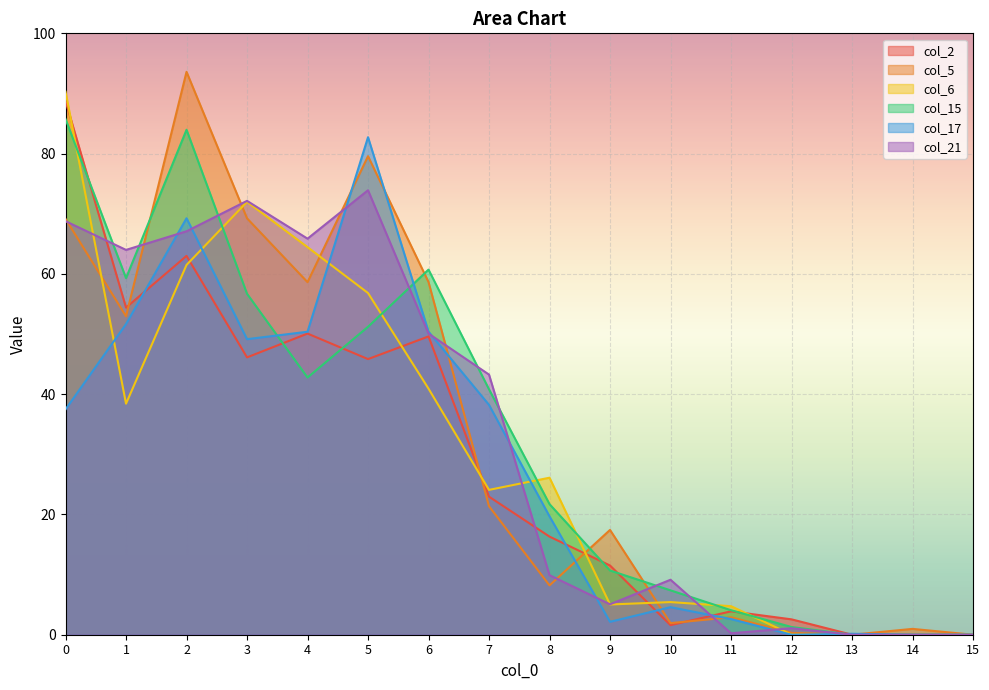

The col_17 series shows 59.3 at 7. True or false?

False